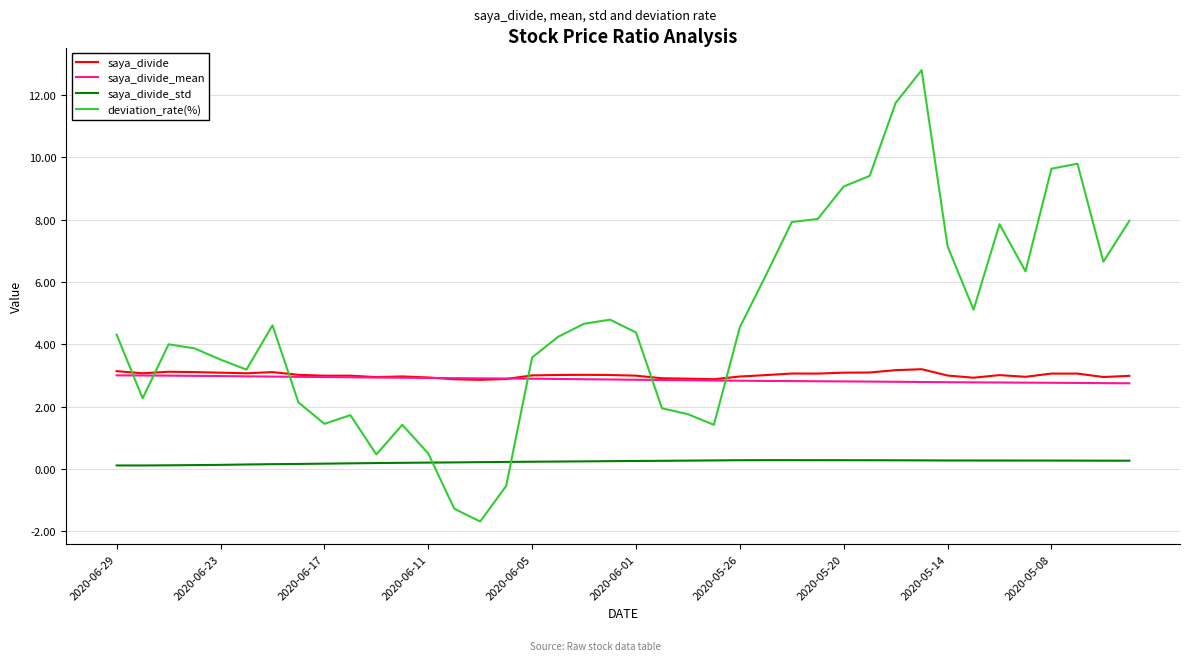

Does the chart display data point markers on the line(s)?

No